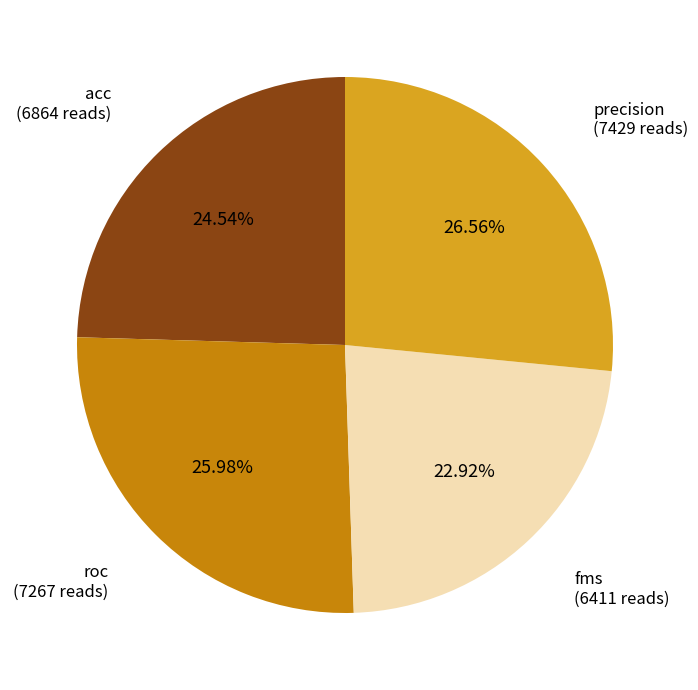

What is the ratio of the value at acc to the value at fms?

1.1